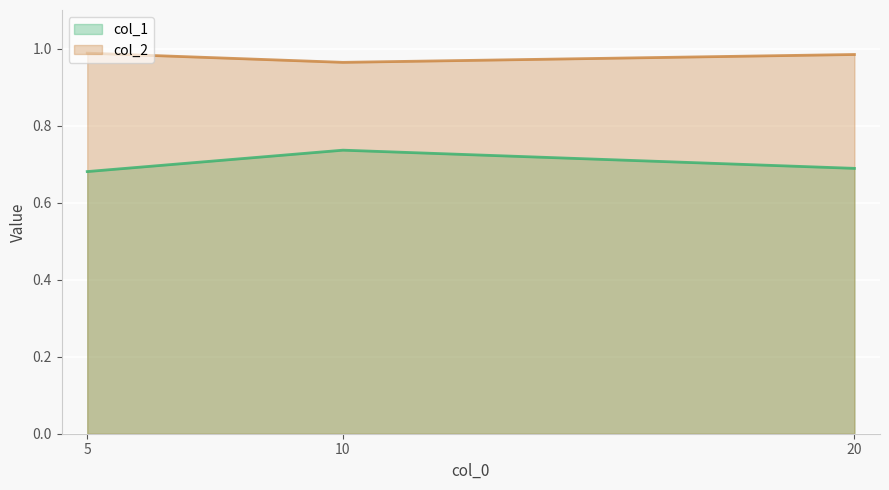

What is the average value of the col_2 series?

1.0